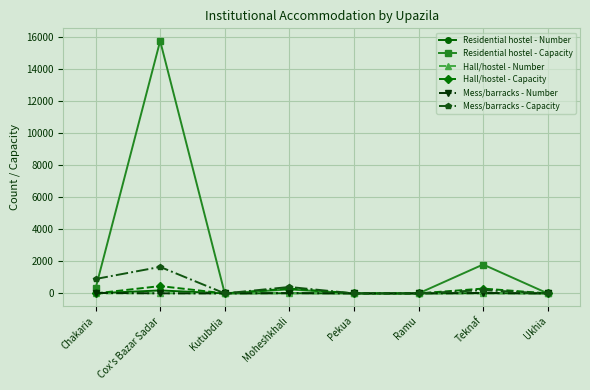

Is the value of Mess/barracks - Capacity at Cox's Bazar Sadar greater than the value of Hall/hostel - Number at Cox's Bazar Sadar?

Yes